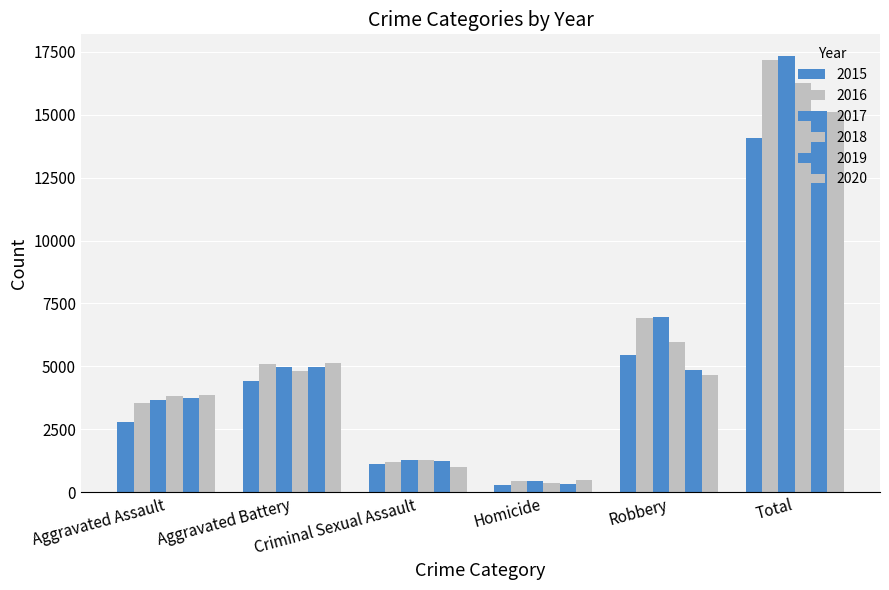

Between Homicide and Robbery, which series saw the biggest shift?

2017